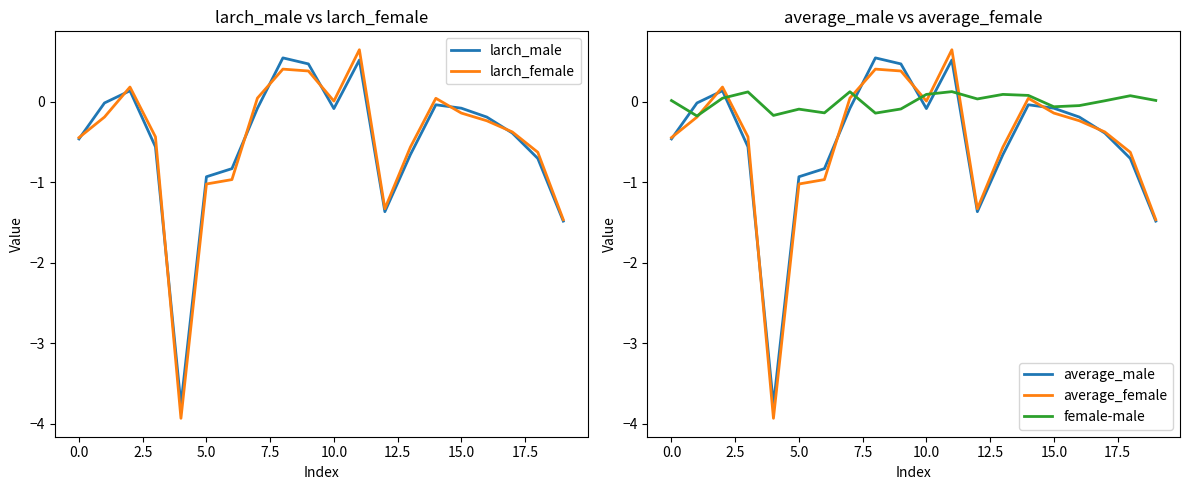

The larch_female series shows -1.0 at 5.0. True or false?

True